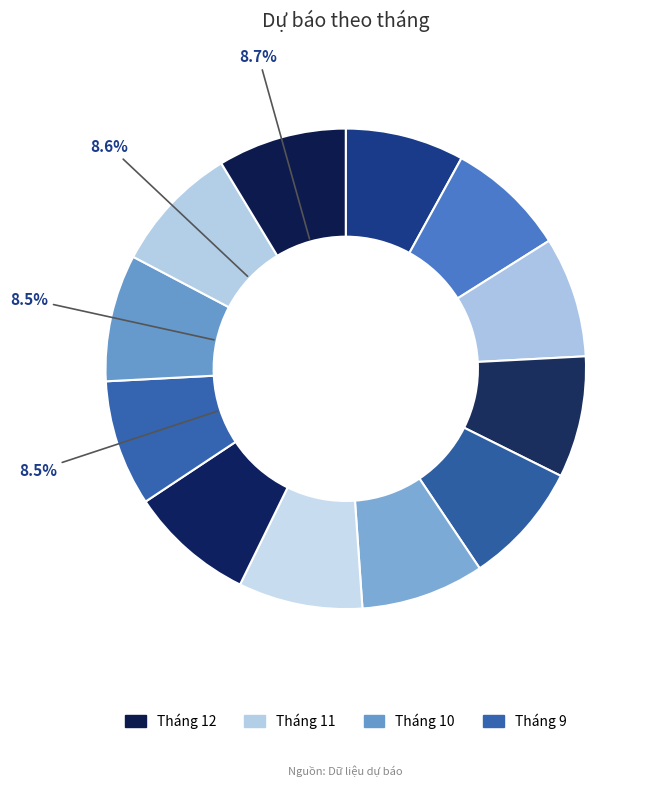

How many segments does this pie chart have?

12